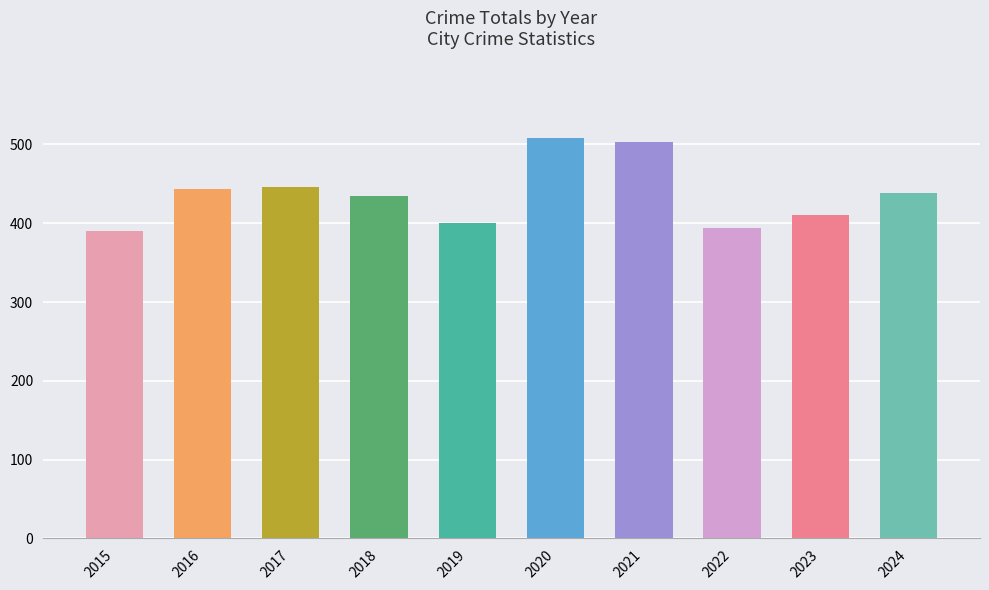

Which category has the highest value across all series?

2020